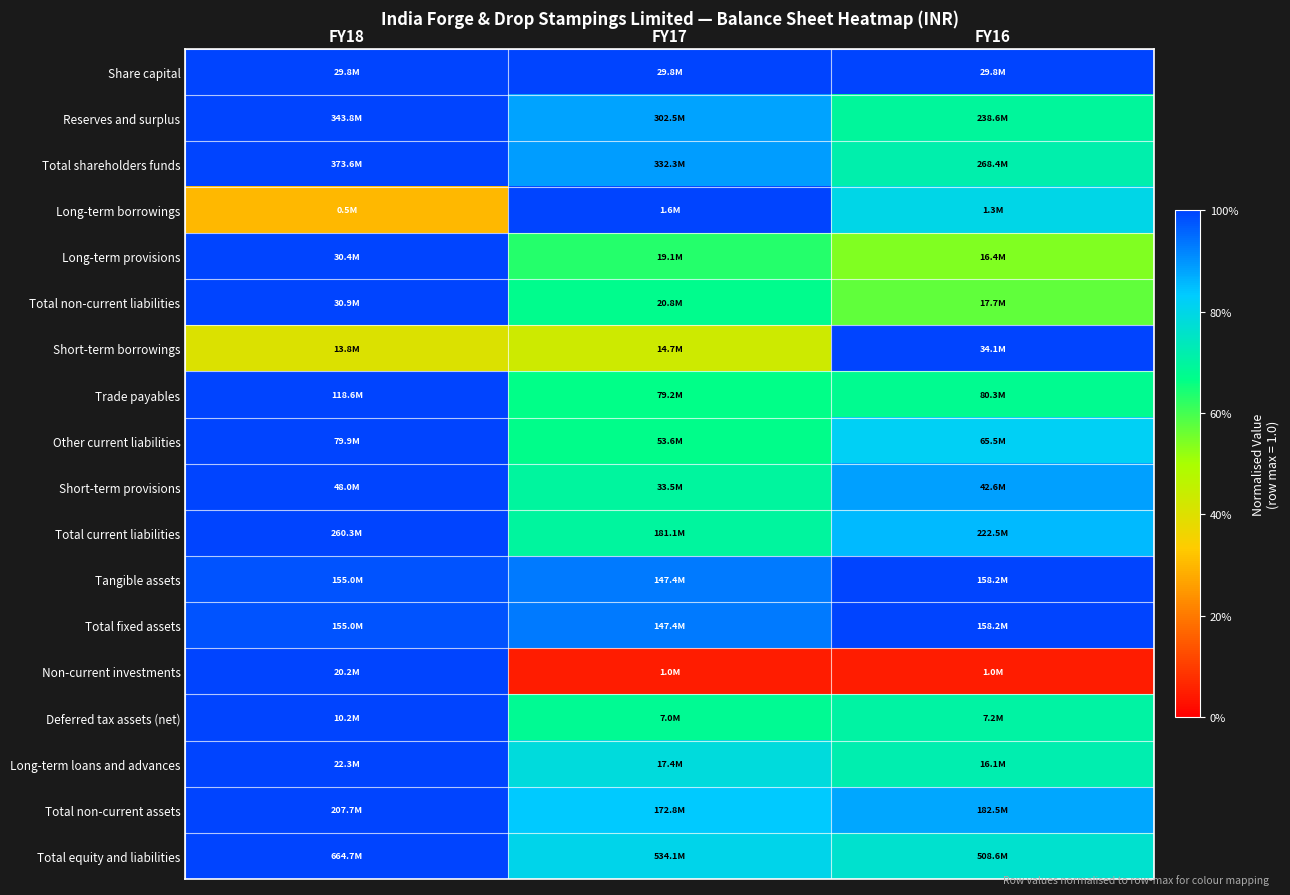

What is the difference between the highest and lowest values at FY16?

1.0